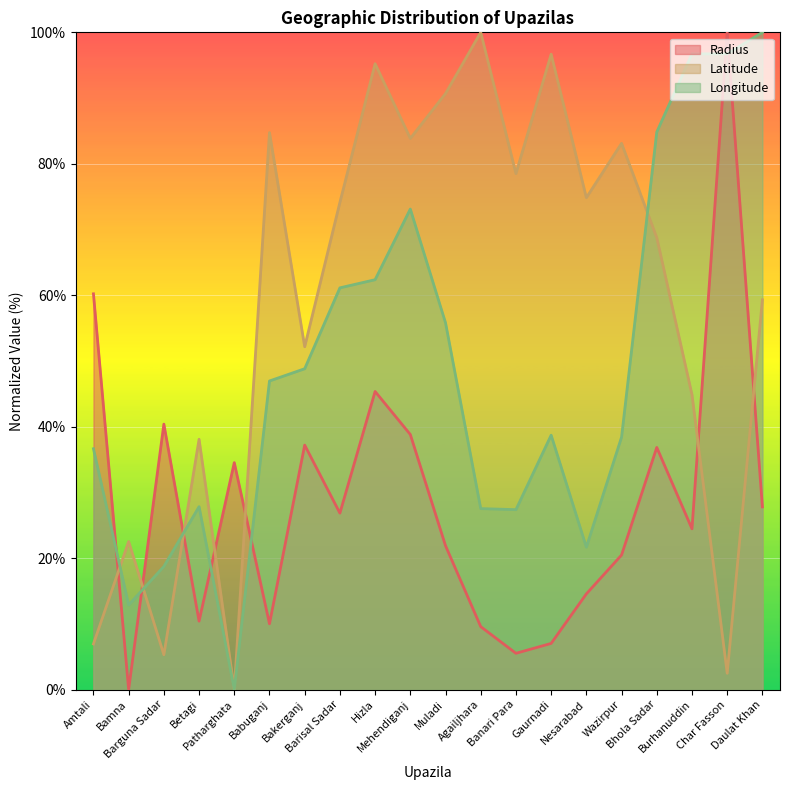

How many interior local valleys does the Longitude series have?

4